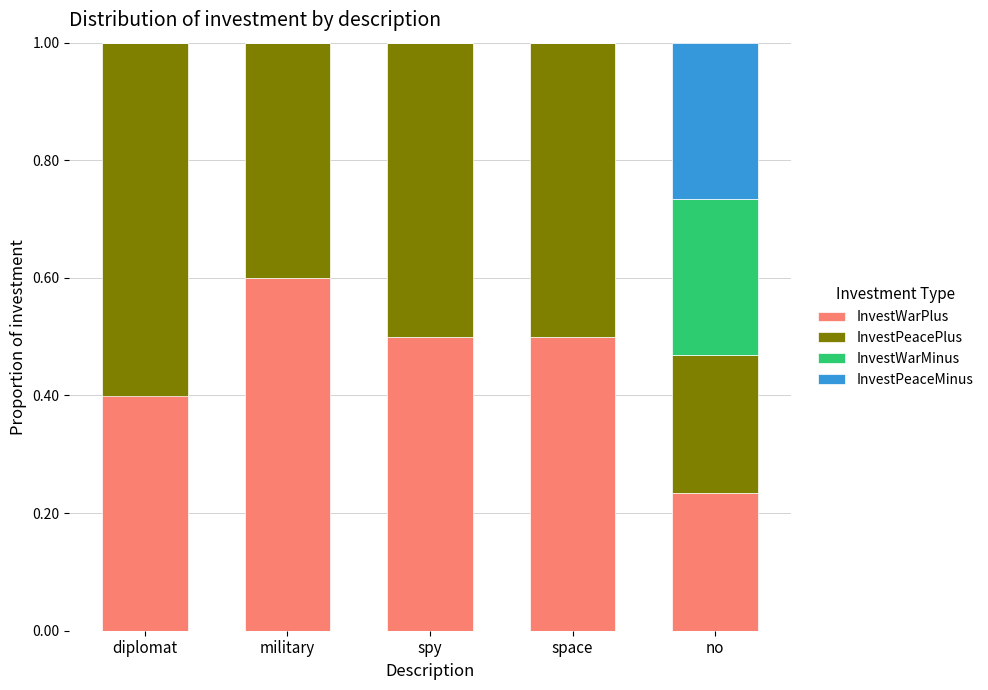

How many InvestWarPlus values are between 0 and 1?

5